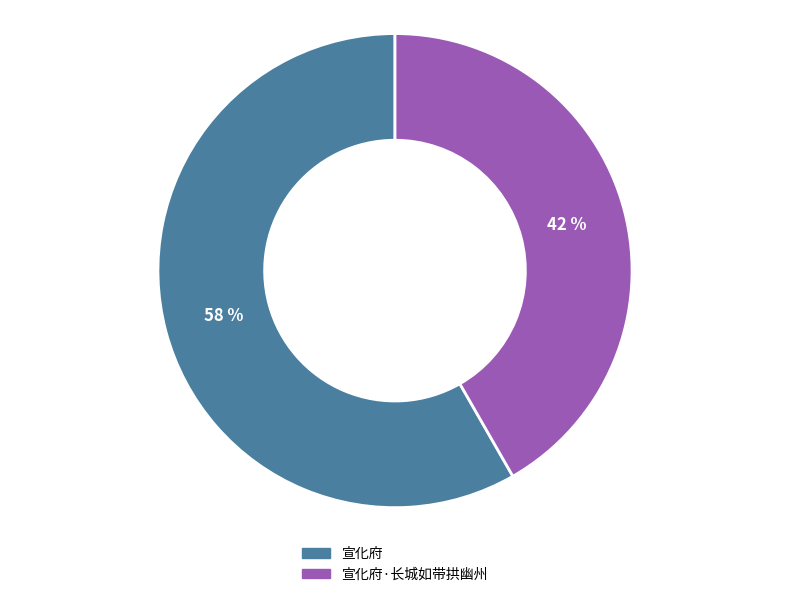

Is there any slice that represents more than half of the pie?

Yes